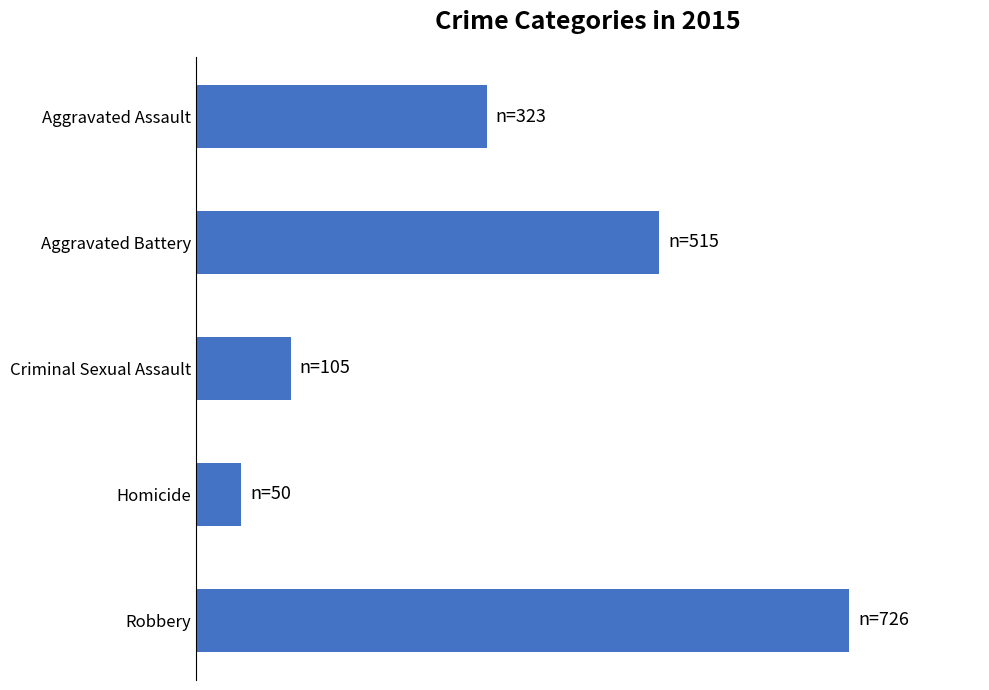

List the labels in order of value, largest first.

Robbery, Aggravated Battery, Aggravated Assault, Criminal Sexual Assault, Homicide